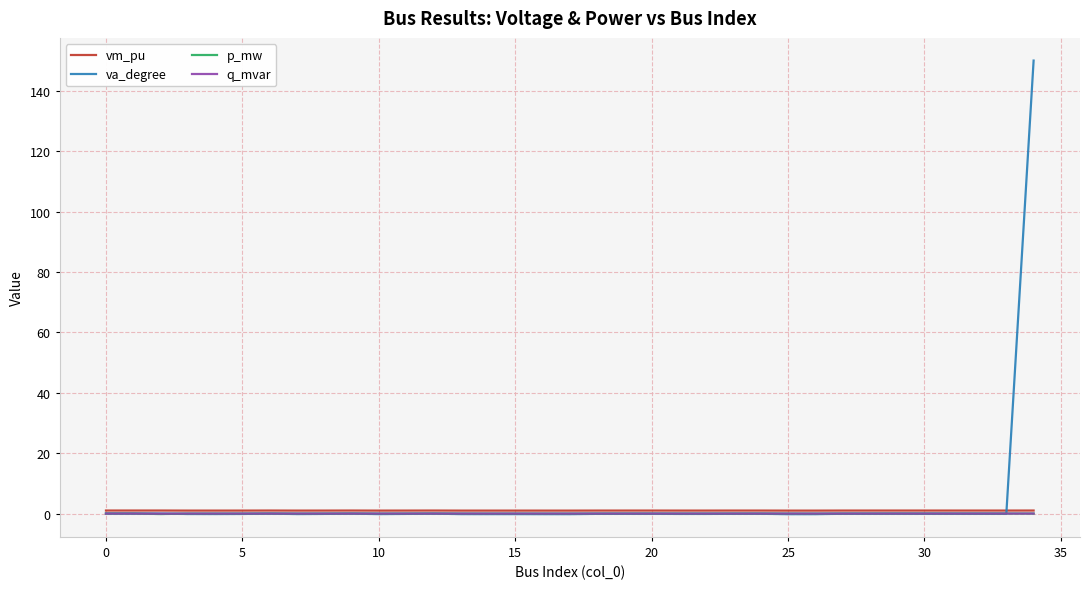

What is the greatest value displayed?

150.0